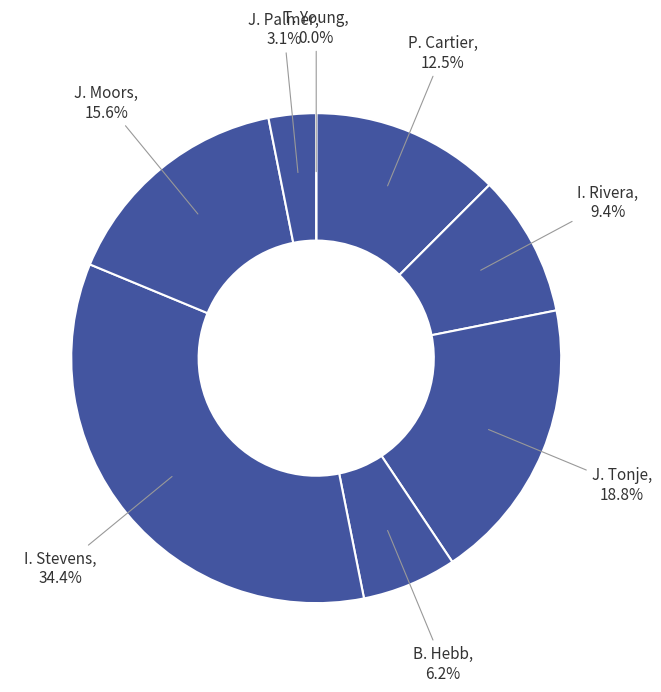

What percentage do I. Stevens and T. Young together represent?

34.4%